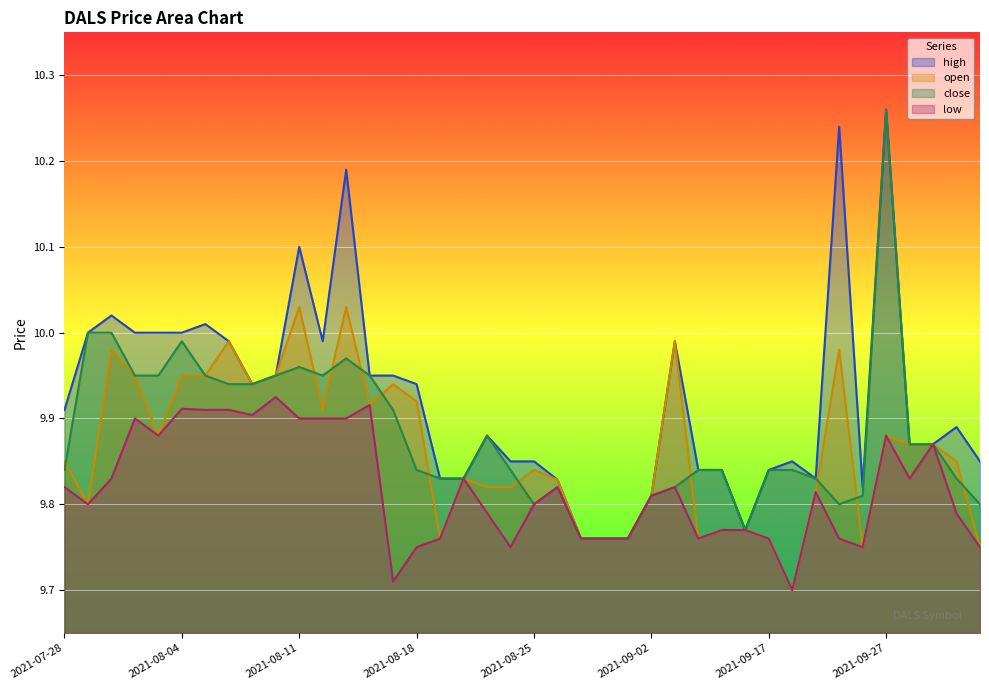

True or false: open and low cross at least once.

False